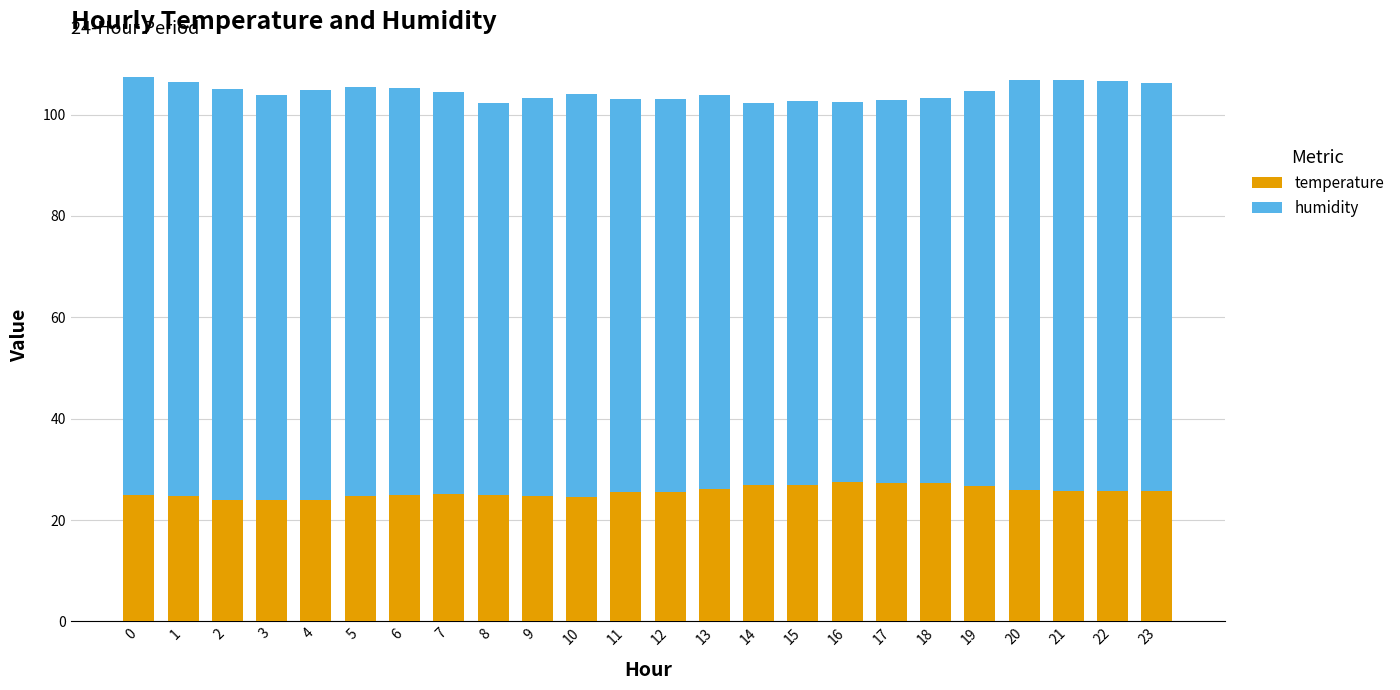

What is the sum of all temperature values?

613.5